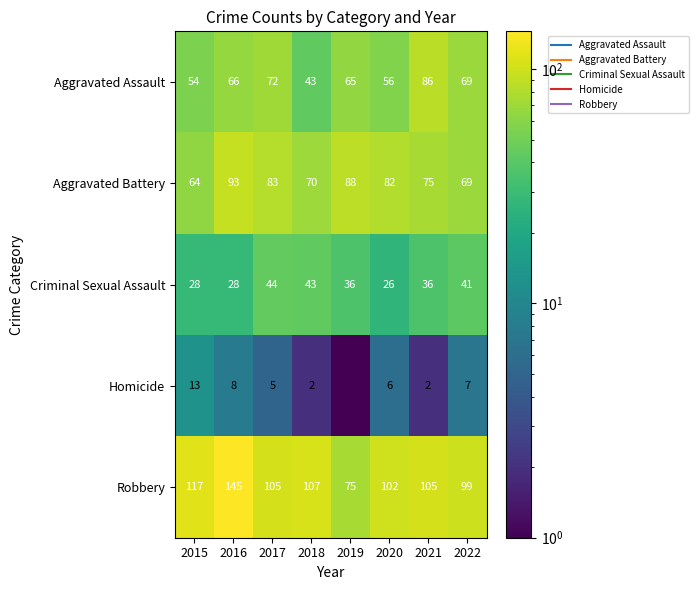

Is it true that Aggravated Assault equals 115.7 at 2017?

False